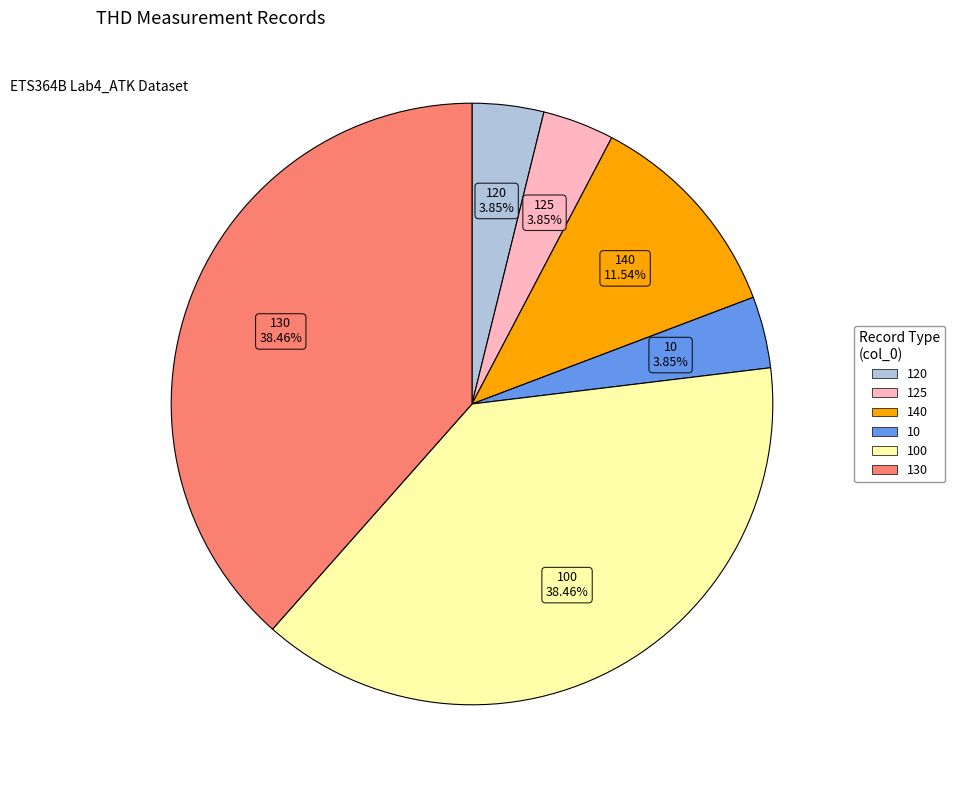

Is there any slice that represents more than half of the pie?

No